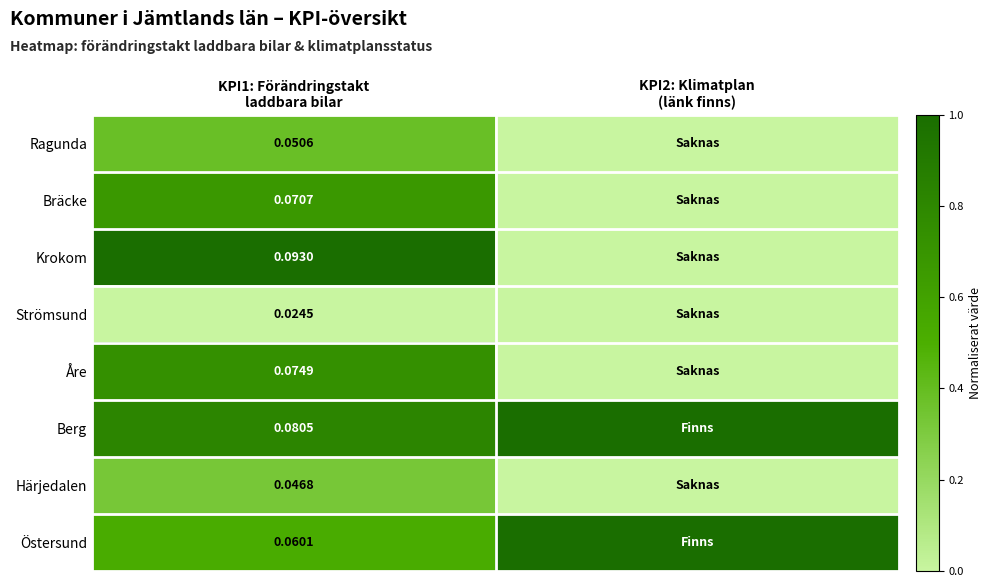

List the labels in order of Krokom value, smallest first.

KPI2: Klimatplan (länk finns), KPI1: Förändringstakt laddbara bilar